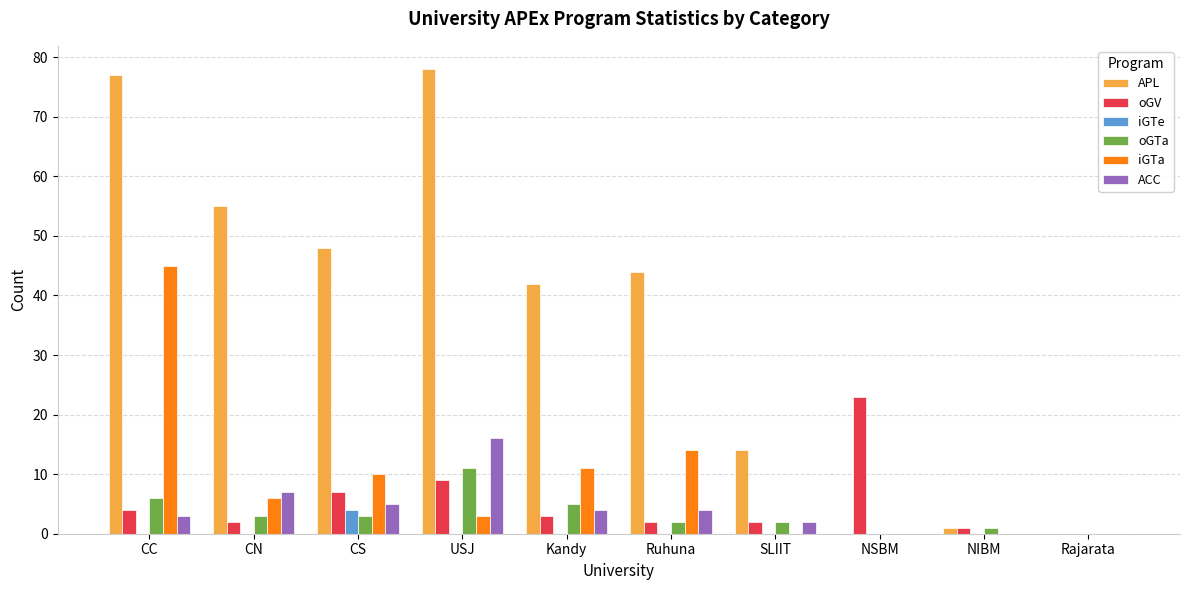

Which category has the highest value in the iGTa series?

CC